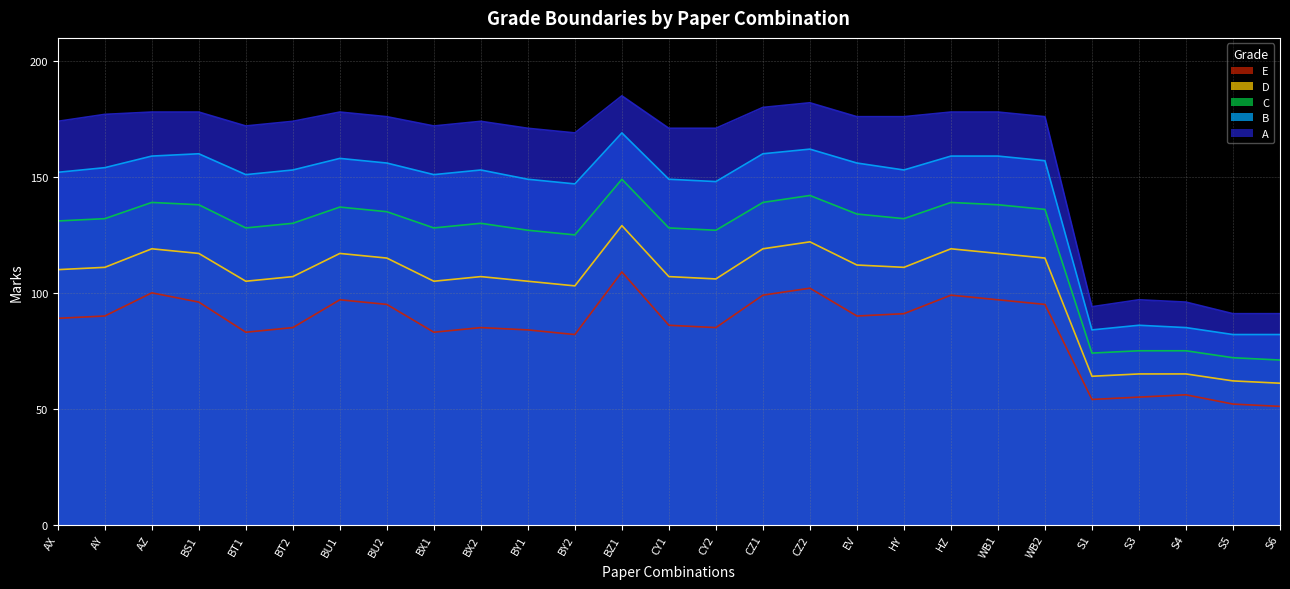

What position from the right is BX2?

18